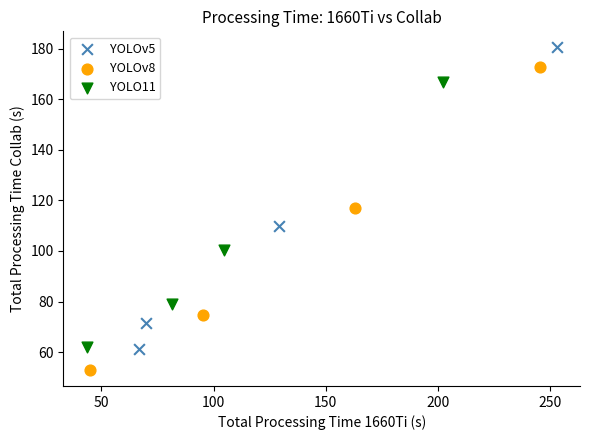

Which series has the largest Y range (max minus min)?

YOLOv8